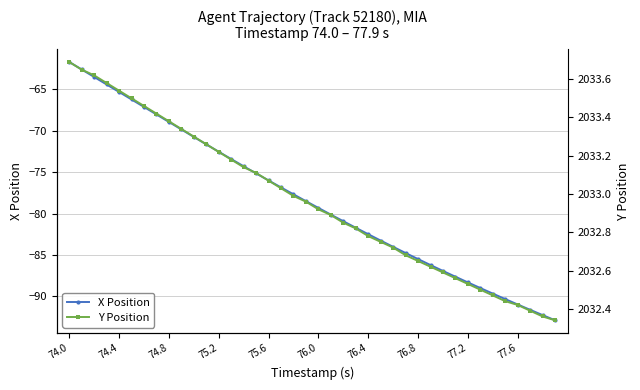

What is the maximum value for Y Position?

2033.7